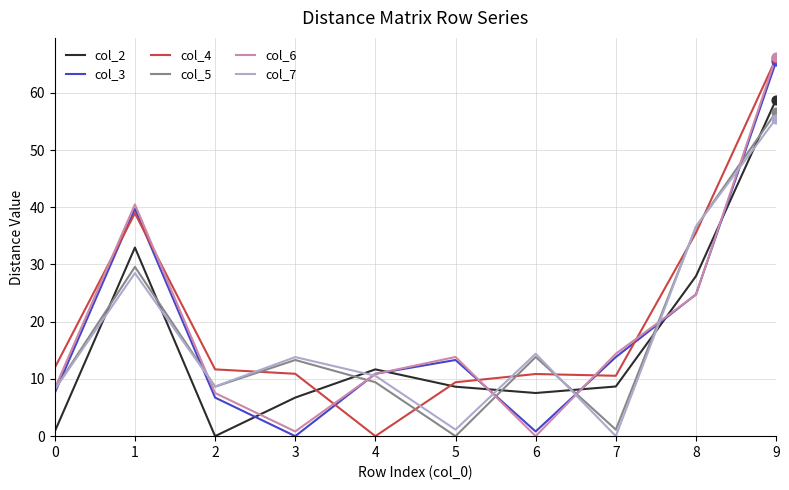

At how many categories does at least one series exceed 33?

3